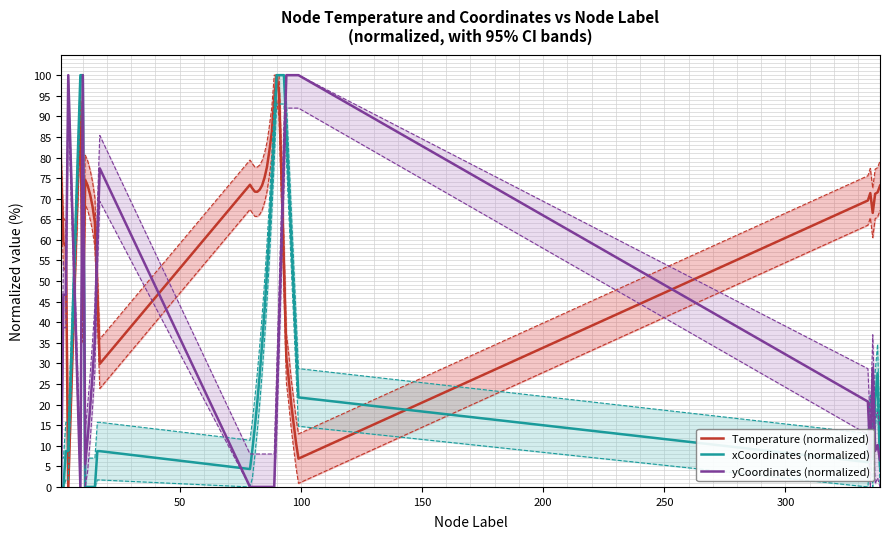

Which series ends up on top after the final intersection of yCoordinates (normalized) and Temperature (normalized)?

Temperature (normalized)